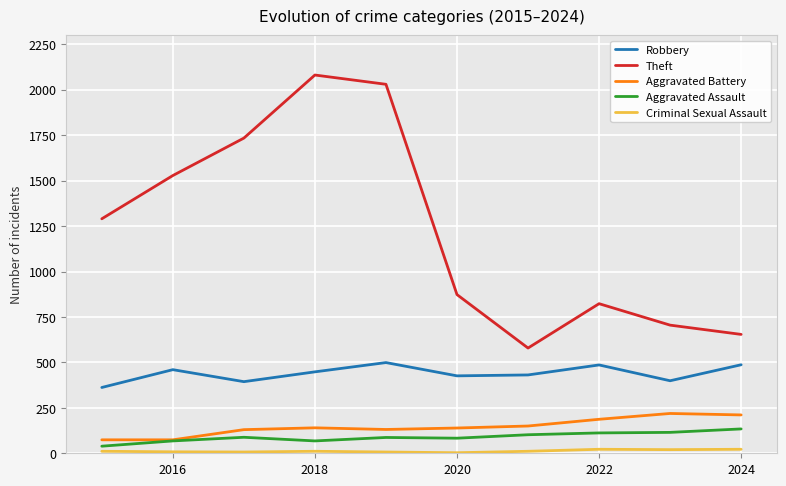

True or false: Aggravated Assault and Theft intersect in this chart.

False